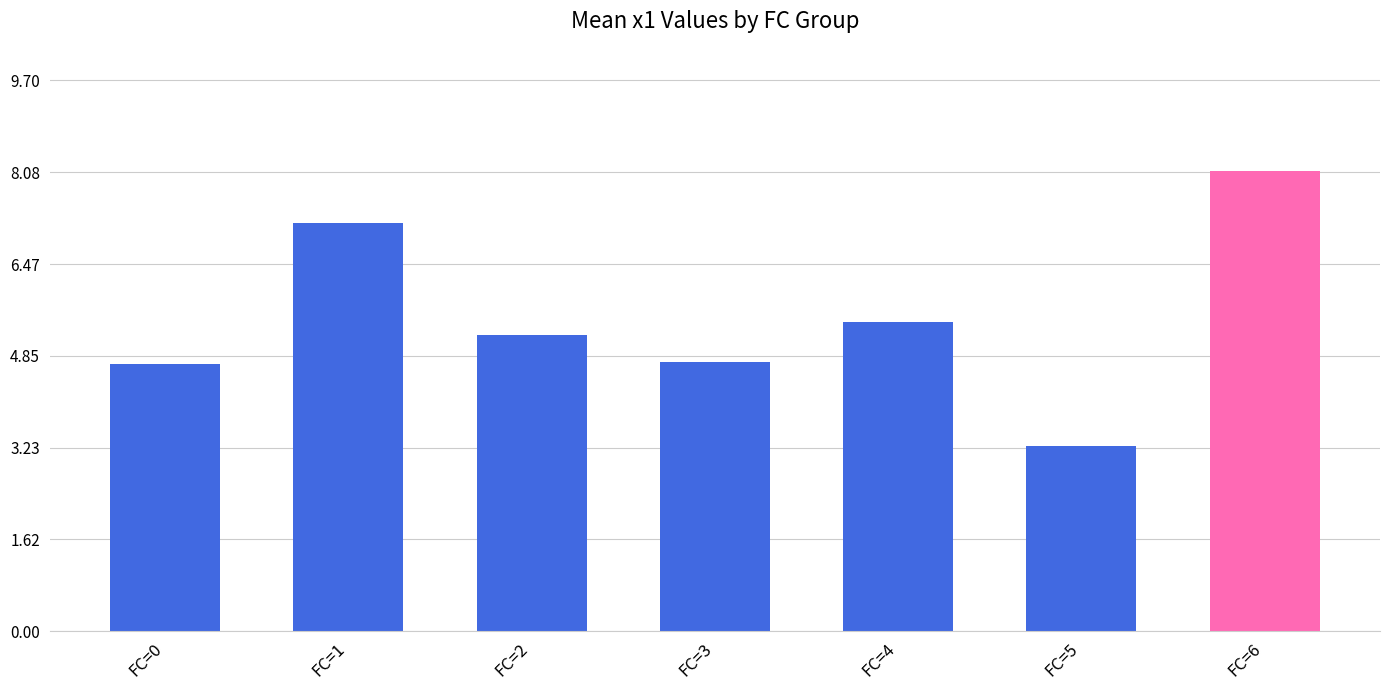

What is the difference between the maximum and minimum values?

4.8